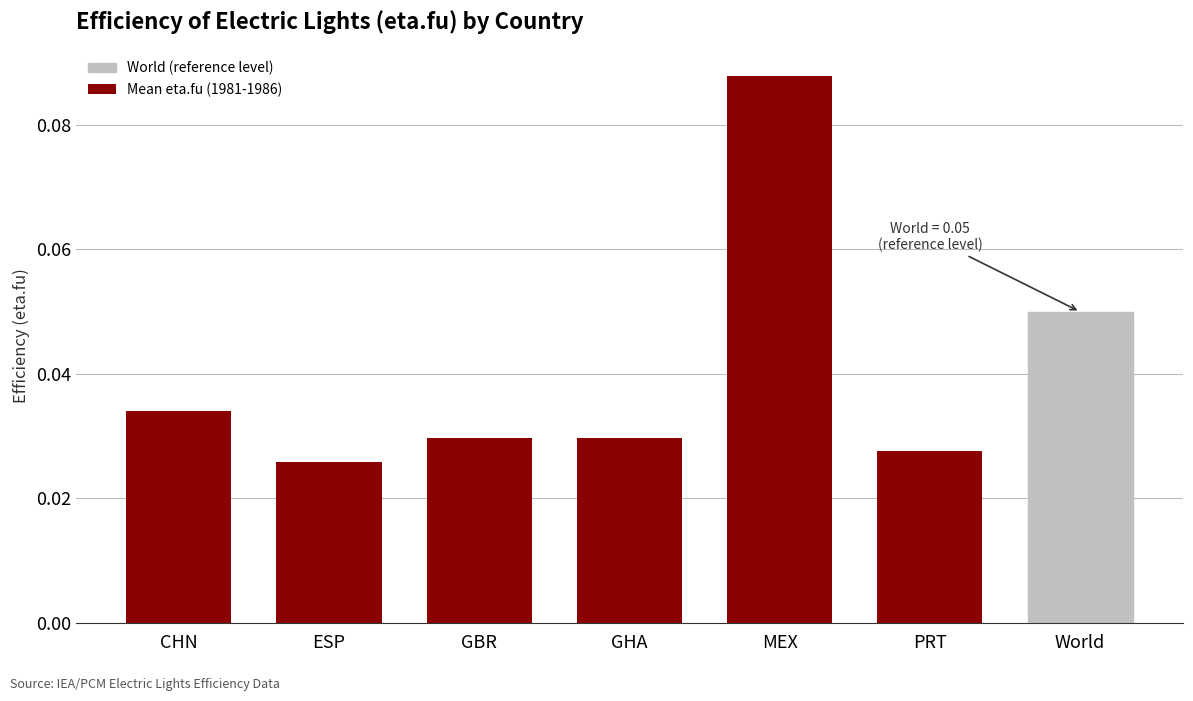

What is the sum of all values?

0.3